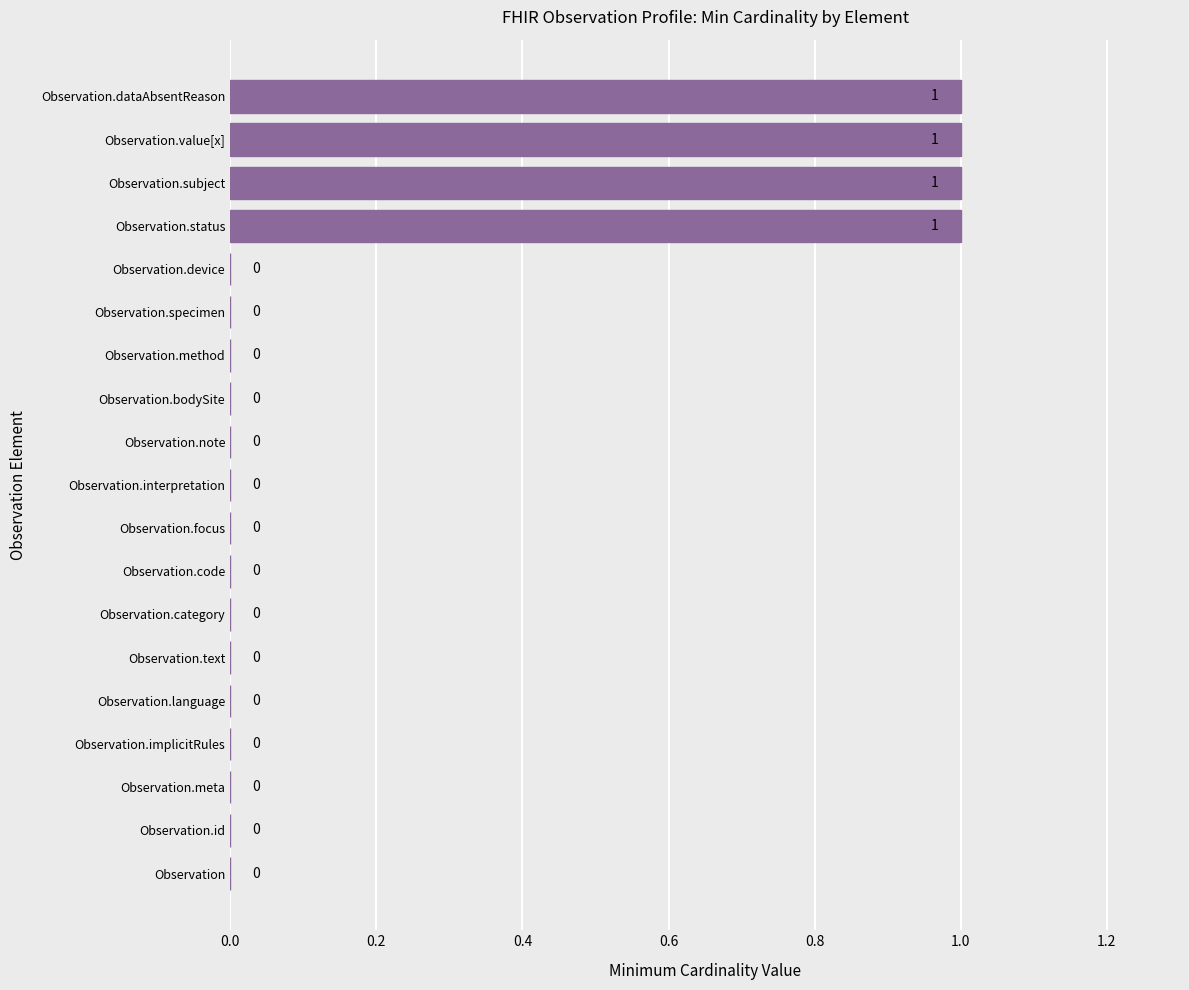

The value at Observation.id is -1. True or false?

False